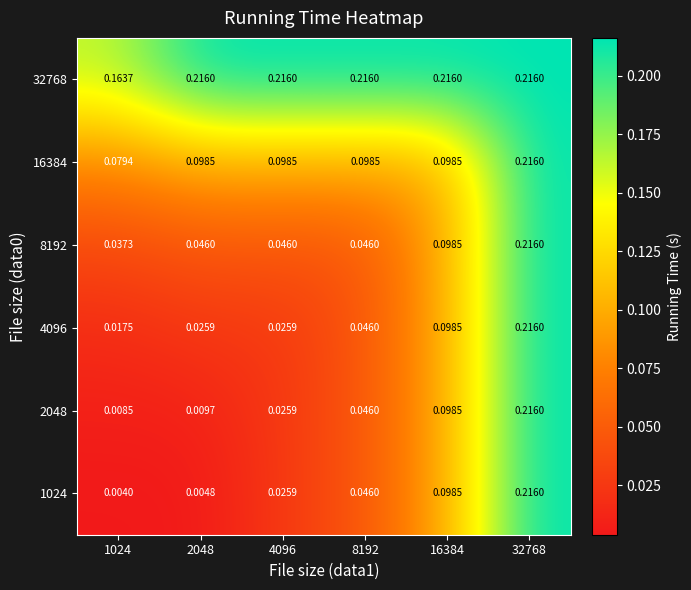

Is the value of 8192 at 8192 greater than the value of 16384 at 32768?

No